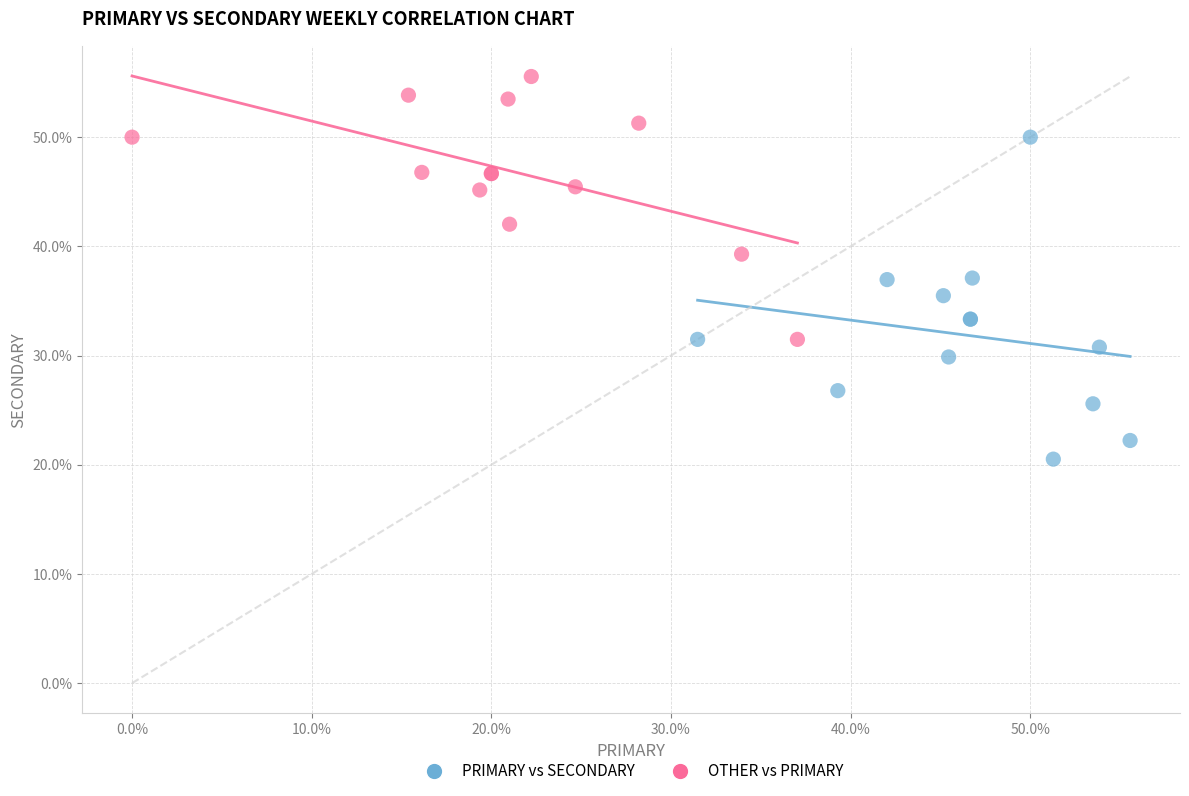

Which series has the widest spread of Y values?

PRIMARY vs SECONDARY